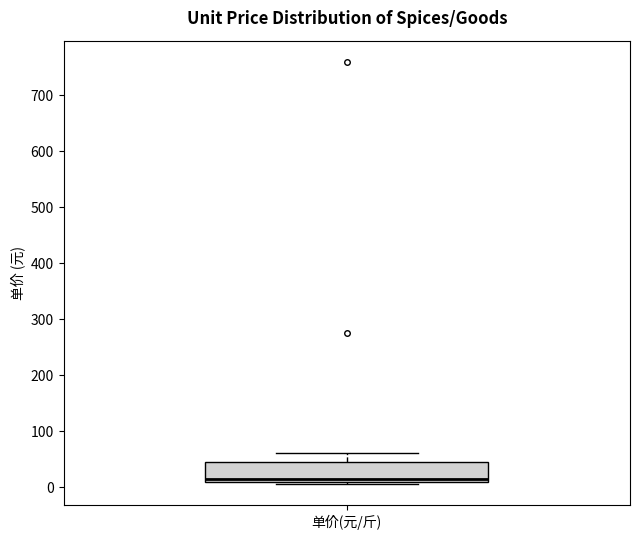

Transcribe this box plot: give where the median line is, the range the box spans, and where the two whiskers end, as read against the y-axis. The values are not printed on the chart, so give them approximately, as read against the axis.

median 10 (just above the box's lower edge), box 10 to 40, whiskers 10 (just below the box's lower edge) to 60